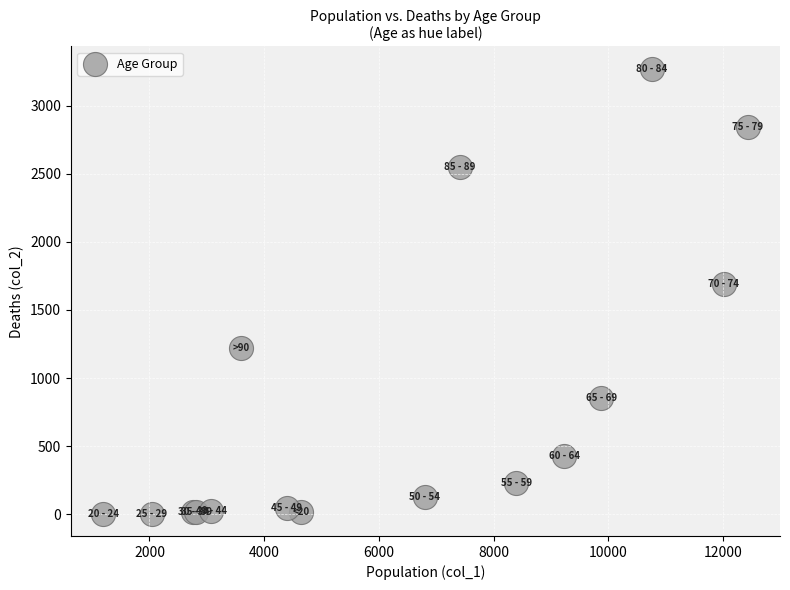

What Y value in the scatter plot is closest to 1638?

1690